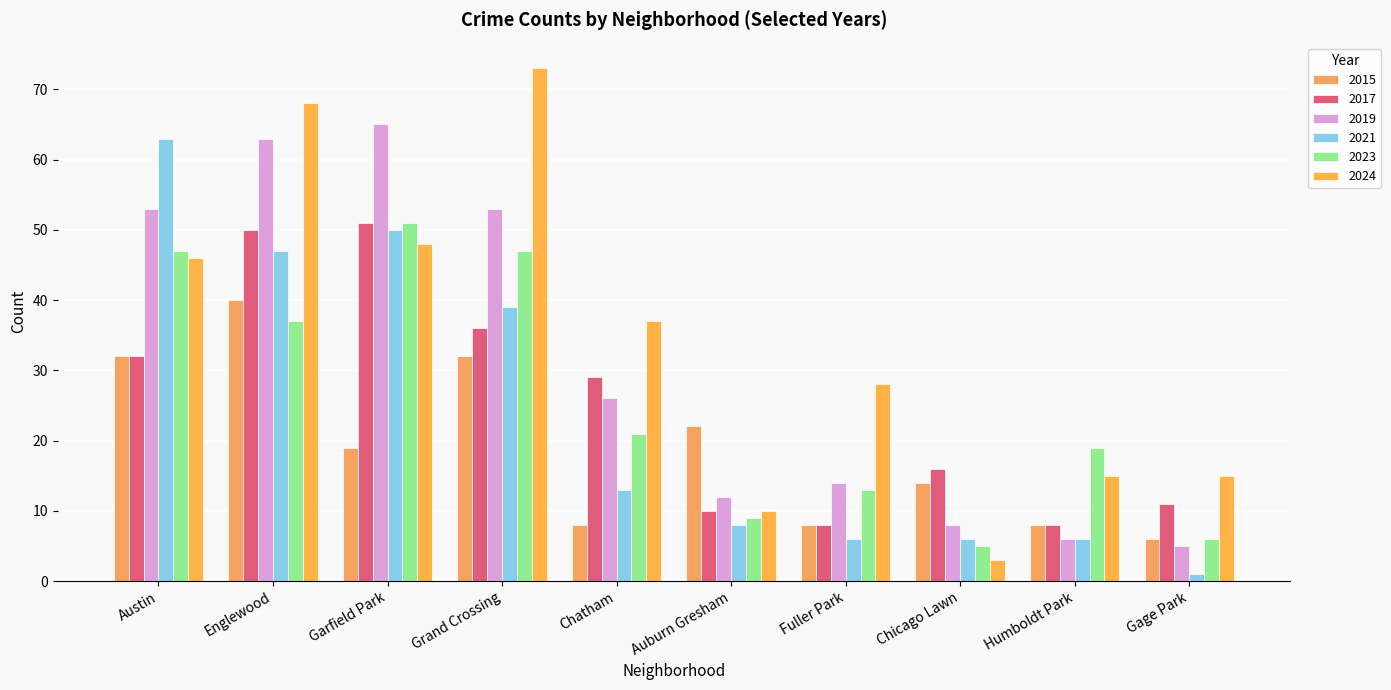

List the series in order of their peak value, lowest first.

2015, 2017, 2023, 2021, 2019, 2024